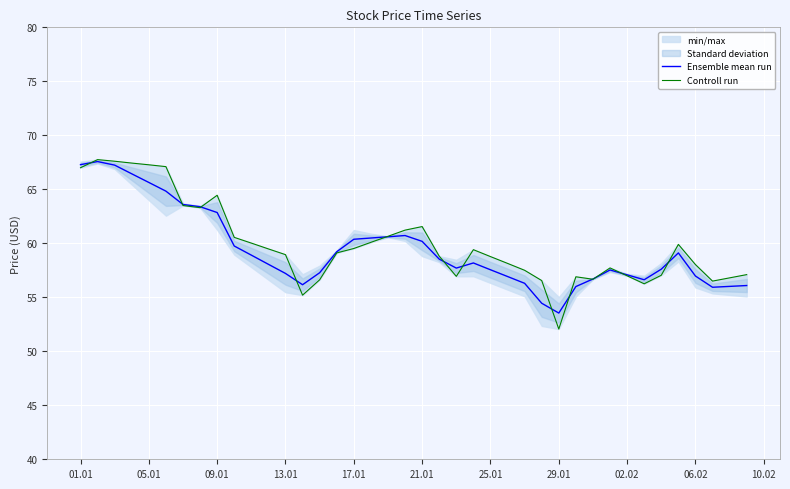

What is the maximum value for Ensemble mean run?

67.6